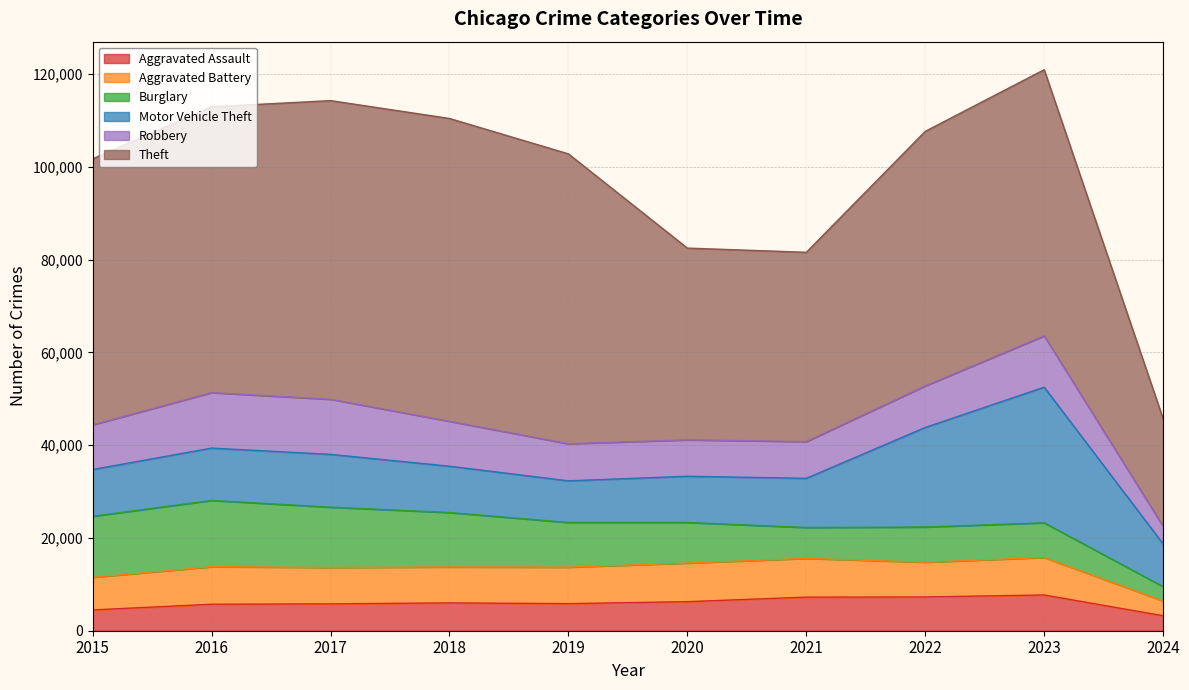

Where is Aggravated Assault nearest to the value 5467?

2016